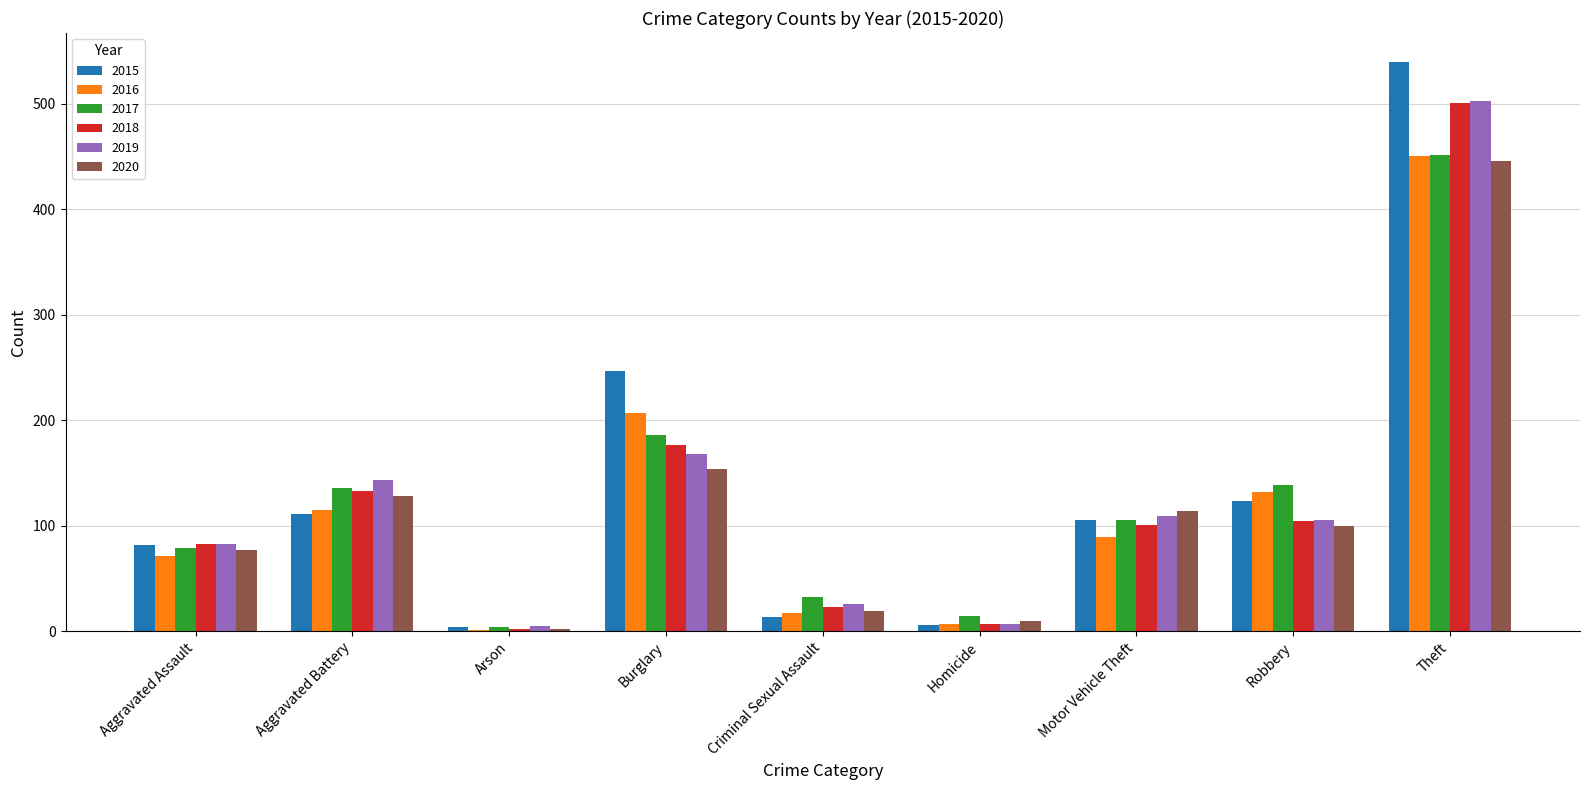

What is the sum of all 2016 values?

1089